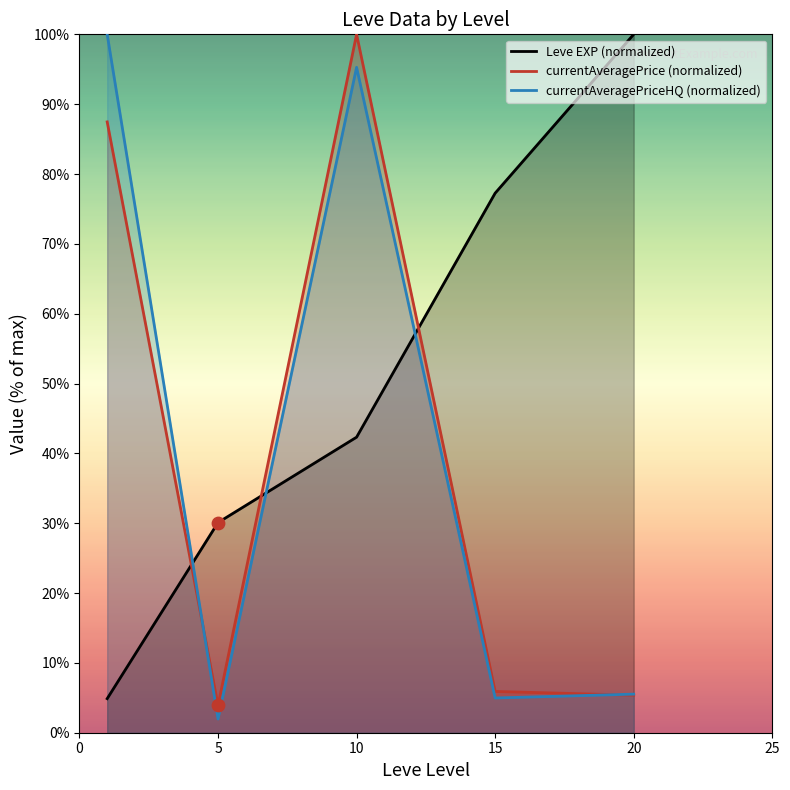

At which category is the sum across all series the highest?

10